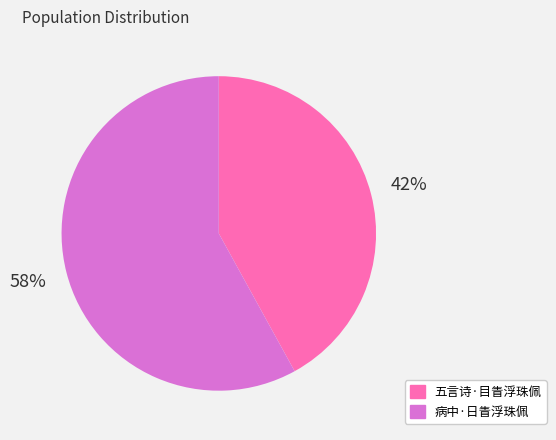

To the nearest percent, what is the difference between the largest and smallest slice percentages?

16%